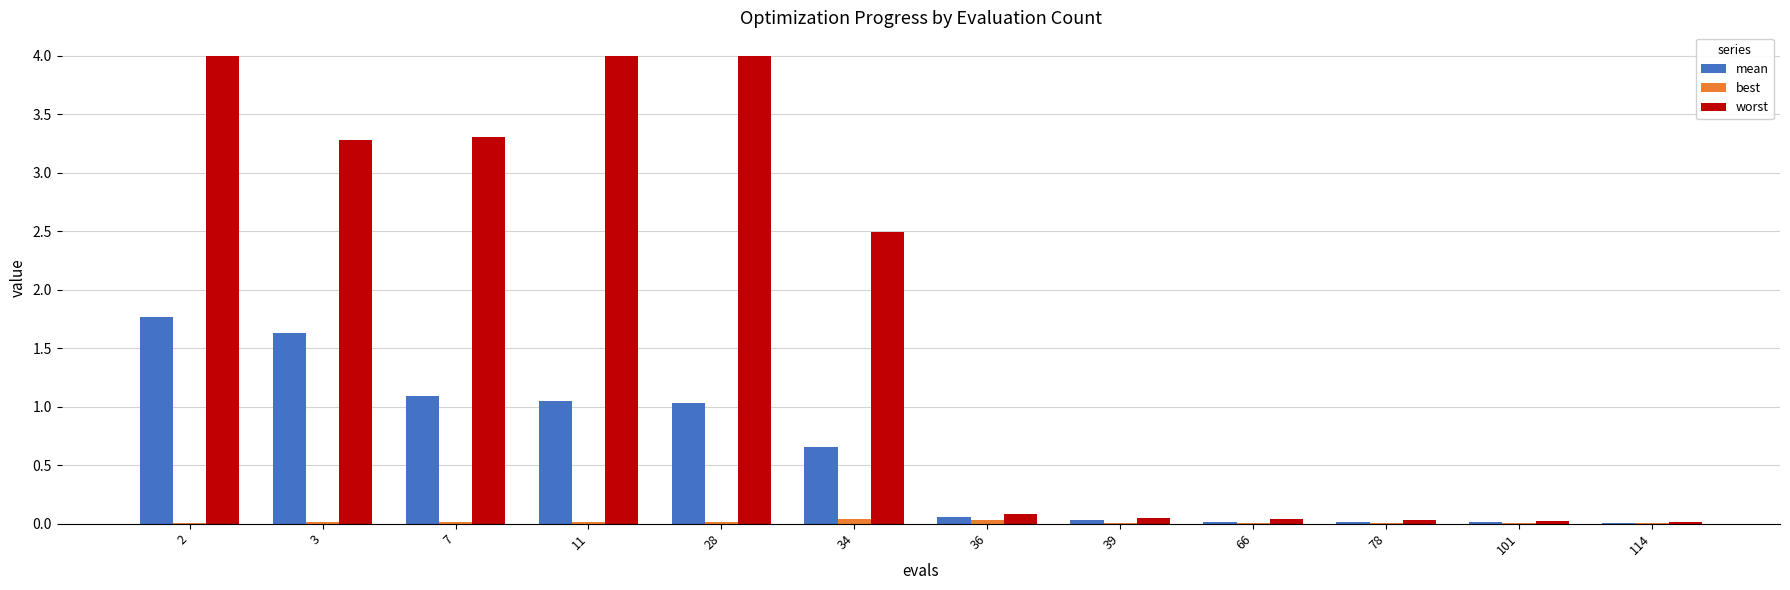

The worst series shows 0.0 at 66. True or false?

True